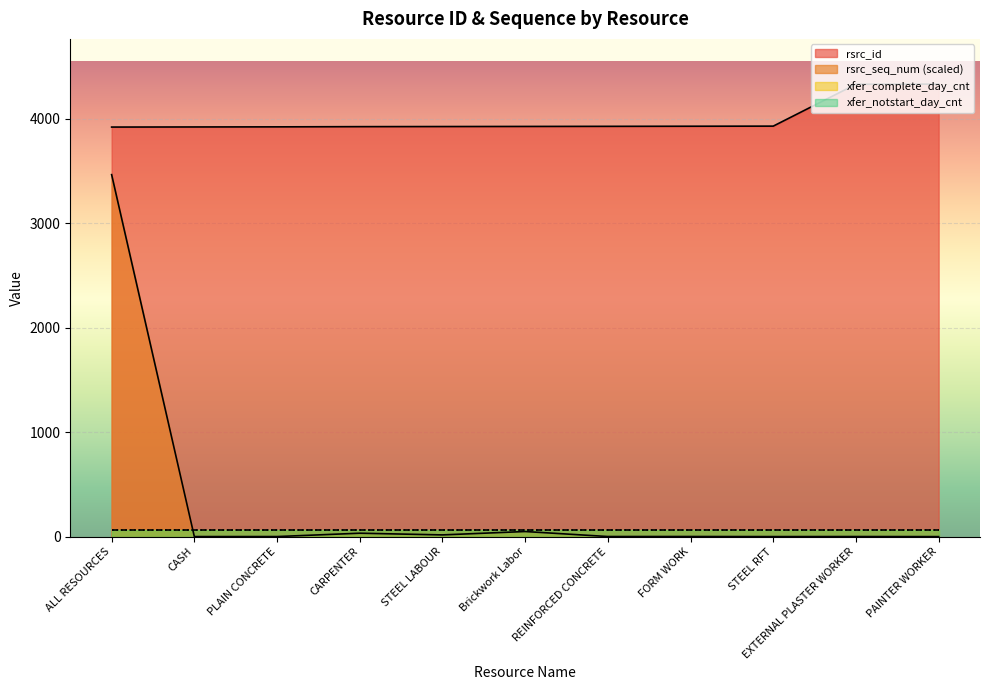

What is the sum of all rsrc_id values?

43994.0